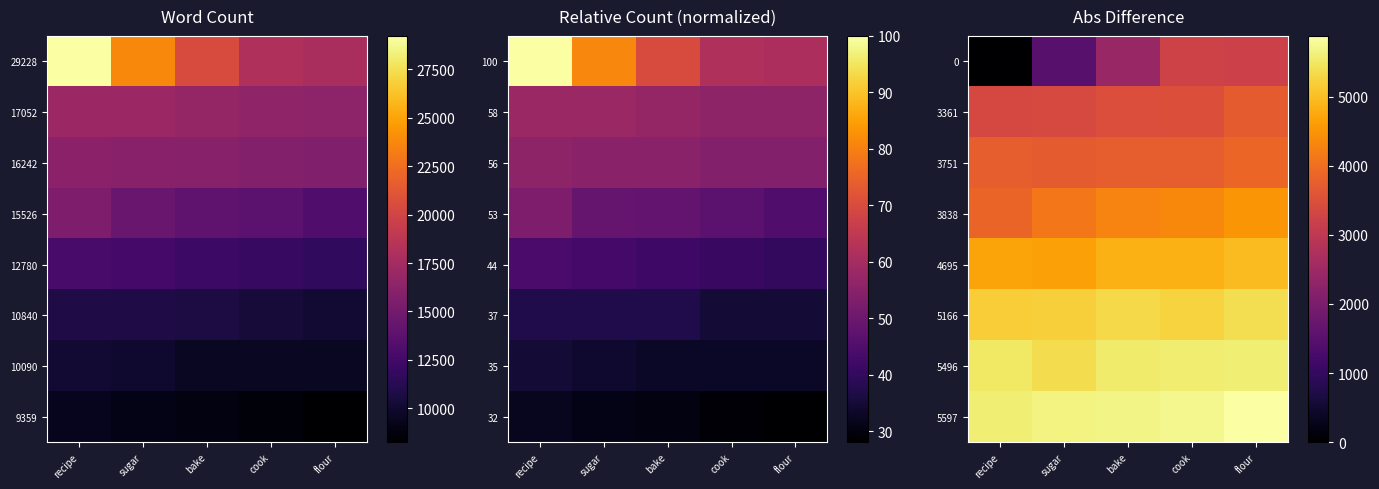

What is the sum of the 3751 values at cook and flour?

7638.0